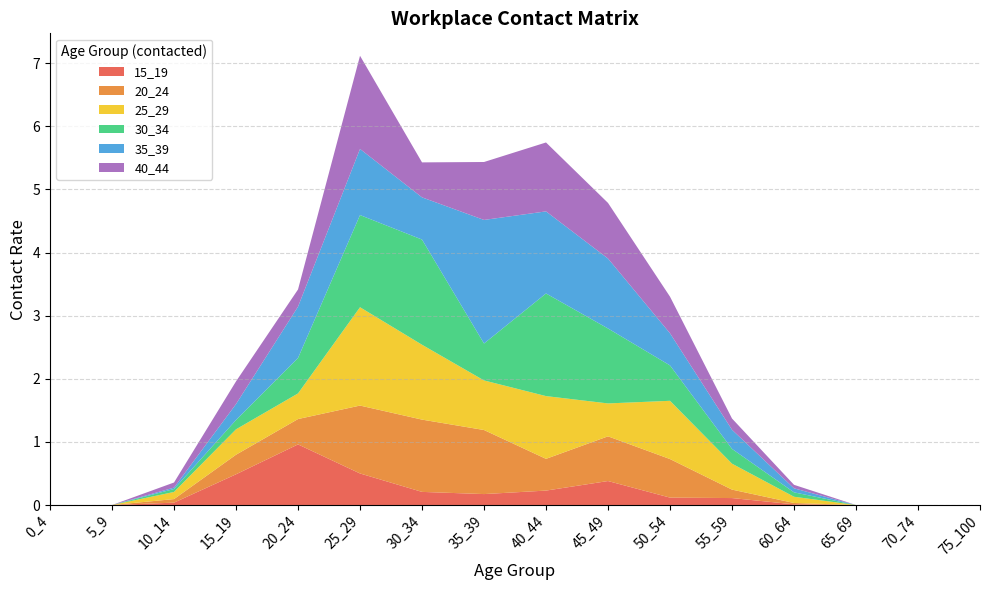

Reading left to right, extract all data points from this chart.

15_19: 0.0	0.0	0.0	0.5	1.0	0.5	0.2	0.2	0.2	0.4	0.1	0.1	0.0	0.0	0.0	0.0
20_24: 0.0	0.0	0.1	0.3	0.4	1.1	1.1	1.0	0.5	0.7	0.6	0.1	0.0	0.0	0.0	0.0
25_29: 0.0	0.0	0.1	0.4	0.4	1.6	1.2	0.8	1.0	0.5	0.9	0.4	0.1	0.0	0.0	0.0
30_34: 0.0	0.0	0.0	0.1	0.6	1.5	1.7	0.6	1.6	1.2	0.6	0.2	0.1	0.0	0.0	0.0
35_39: 0.0	0.0	0.0	0.3	0.8	1.0	0.7	2.0	1.3	1.1	0.5	0.3	0.1	0.0	0.0	0.0
40_44: 0.0	0.0	0.1	0.4	0.3	1.5	0.6	0.9	1.1	0.9	0.6	0.2	0.1	0.0	0.0	0.0